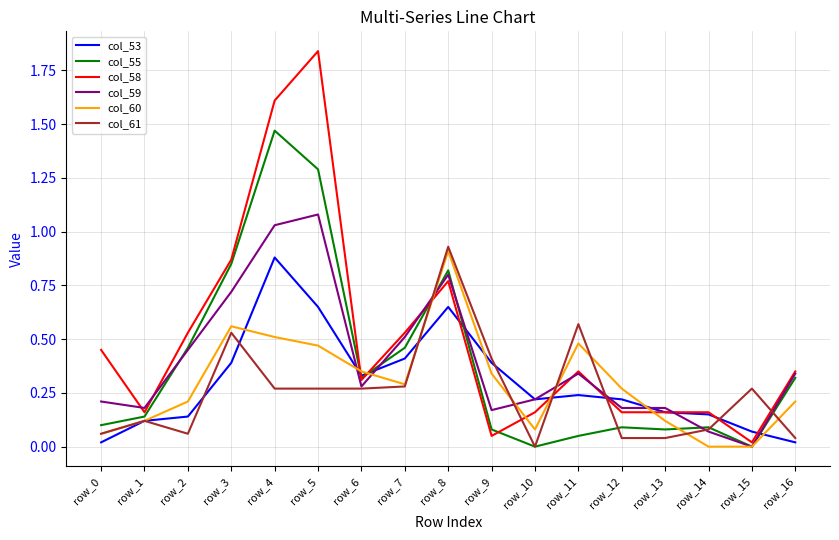

What is the sum of the col_55 values at row_1 and row_4?

1.6